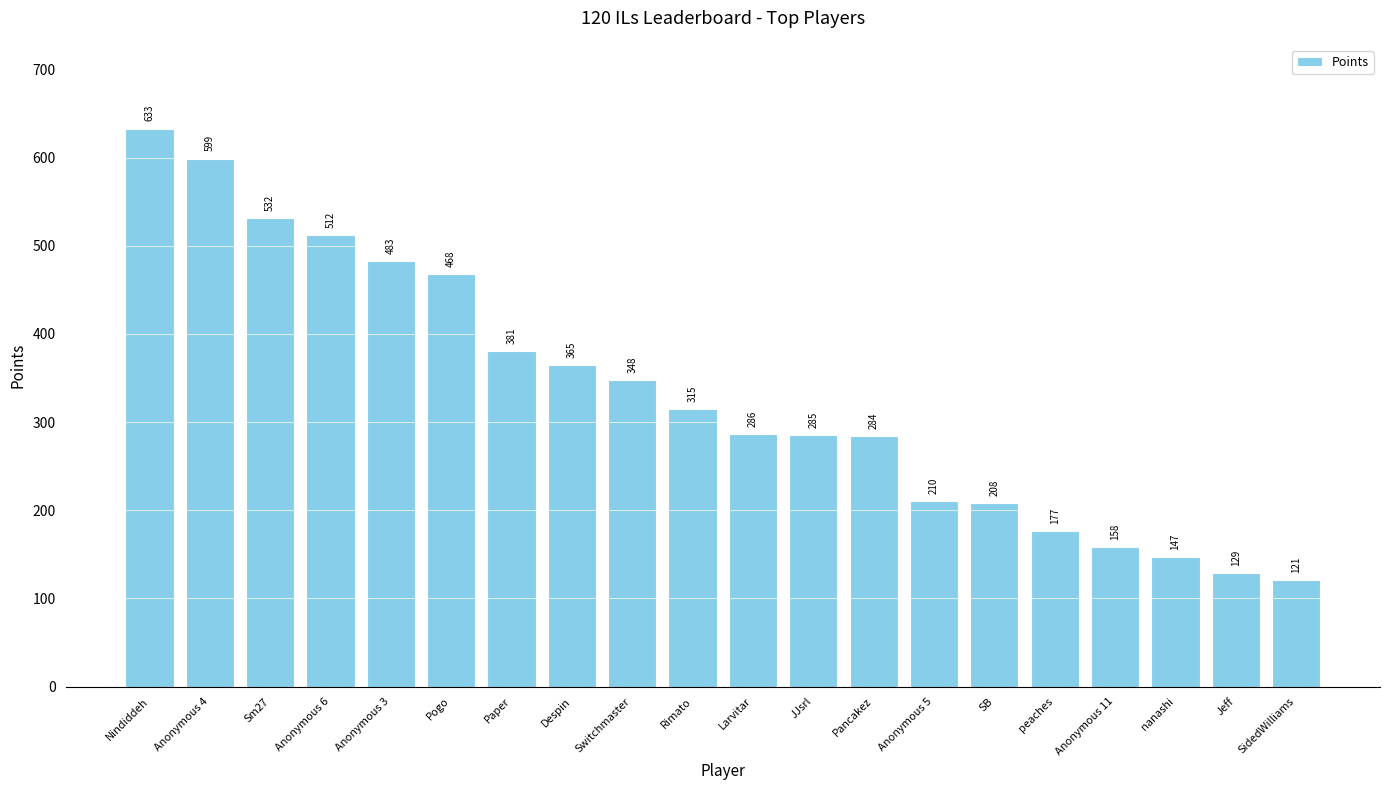

Rank the categories by value from lowest to highest.

SidedWilliams, Jeff, nanashi, Anonymous 11, peaches, SB, Anonymous 5, Pancakez, JJsrl, Larvitar, Rimato, Switchmaster, Despin, Paper, Pogo, Anonymous 3, Anonymous 6, Sm27, Anonymous 4, Nindiddeh